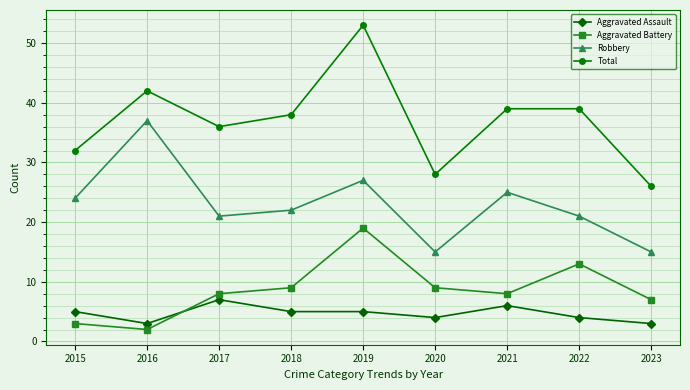

True or false: Robbery and Aggravated Battery intersect in this chart.

False